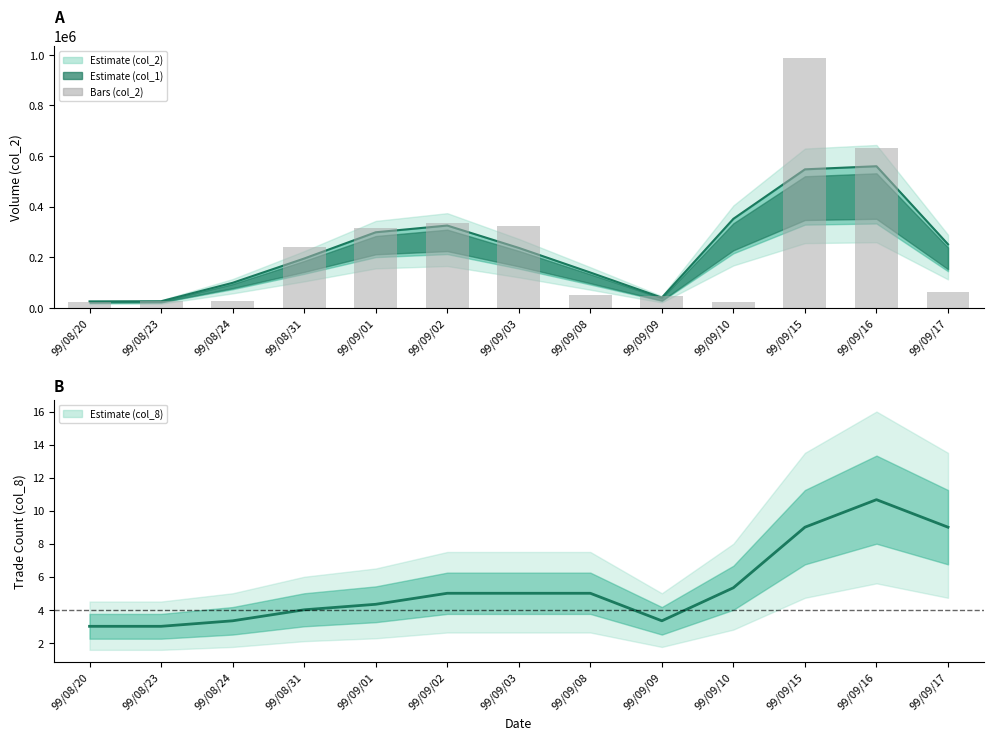

Where is col_8 center nearest to the value 6?

99/09/10